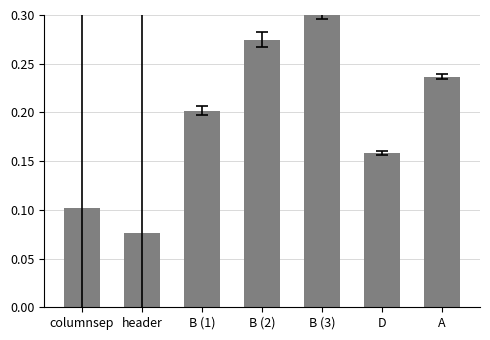

At which category does the chart reach its peak across all series?

B (3)